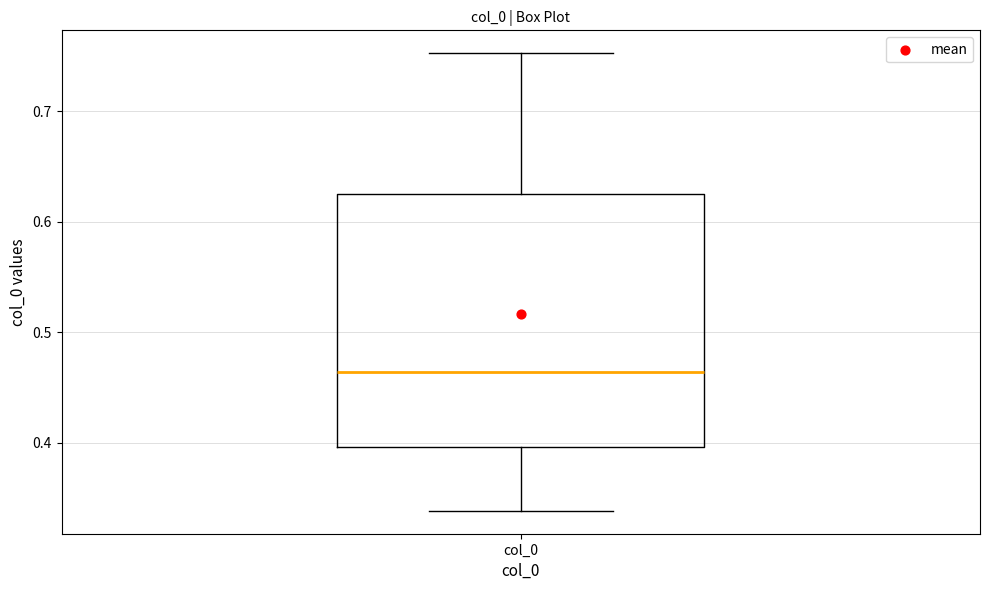

Transcribe this box plot: give where the median line is, the range the box spans, and where the two whiskers end, as read against the y-axis. The values are not printed on the chart, so give them approximately, as read against the axis.

median 0.46, box 0.40 to 0.63, whiskers 0.34 to 0.75